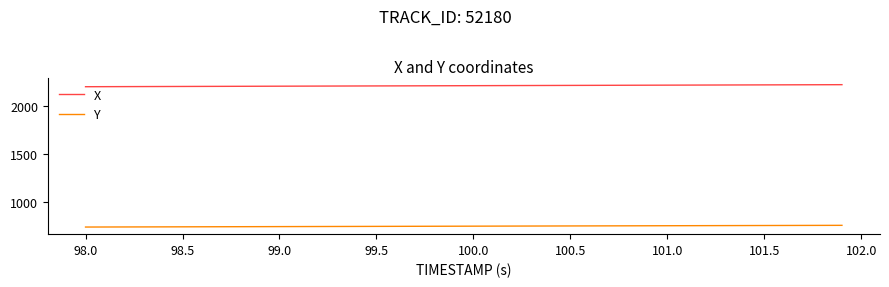

Rank the series by their maximum value, from highest to lowest.

X, Y